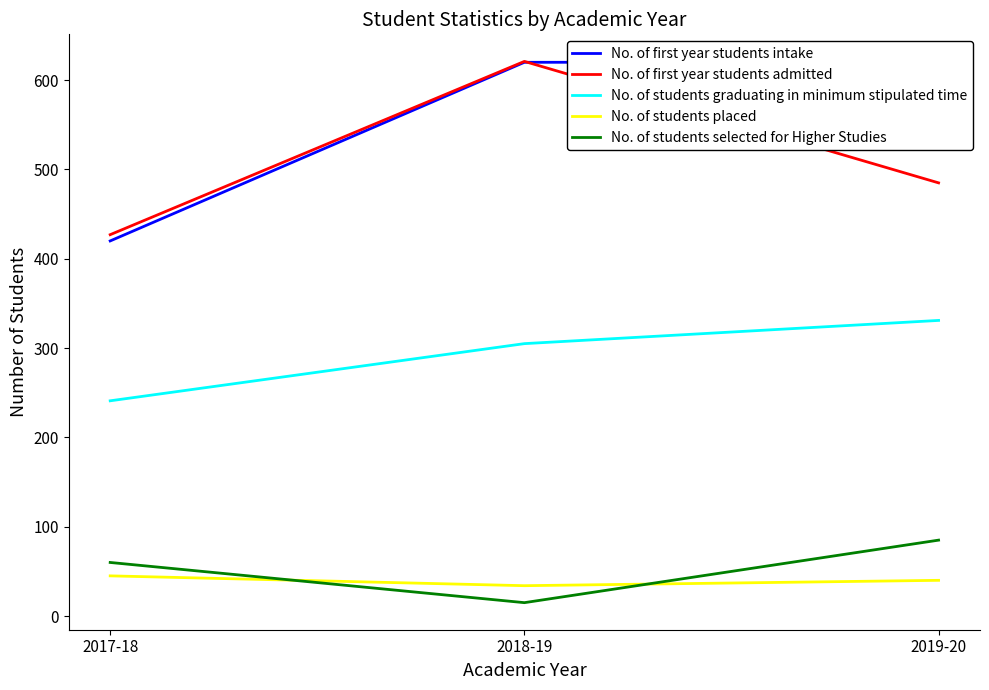

The value of No. of first year students admitted at 2019-20 is 164. True or false?

False